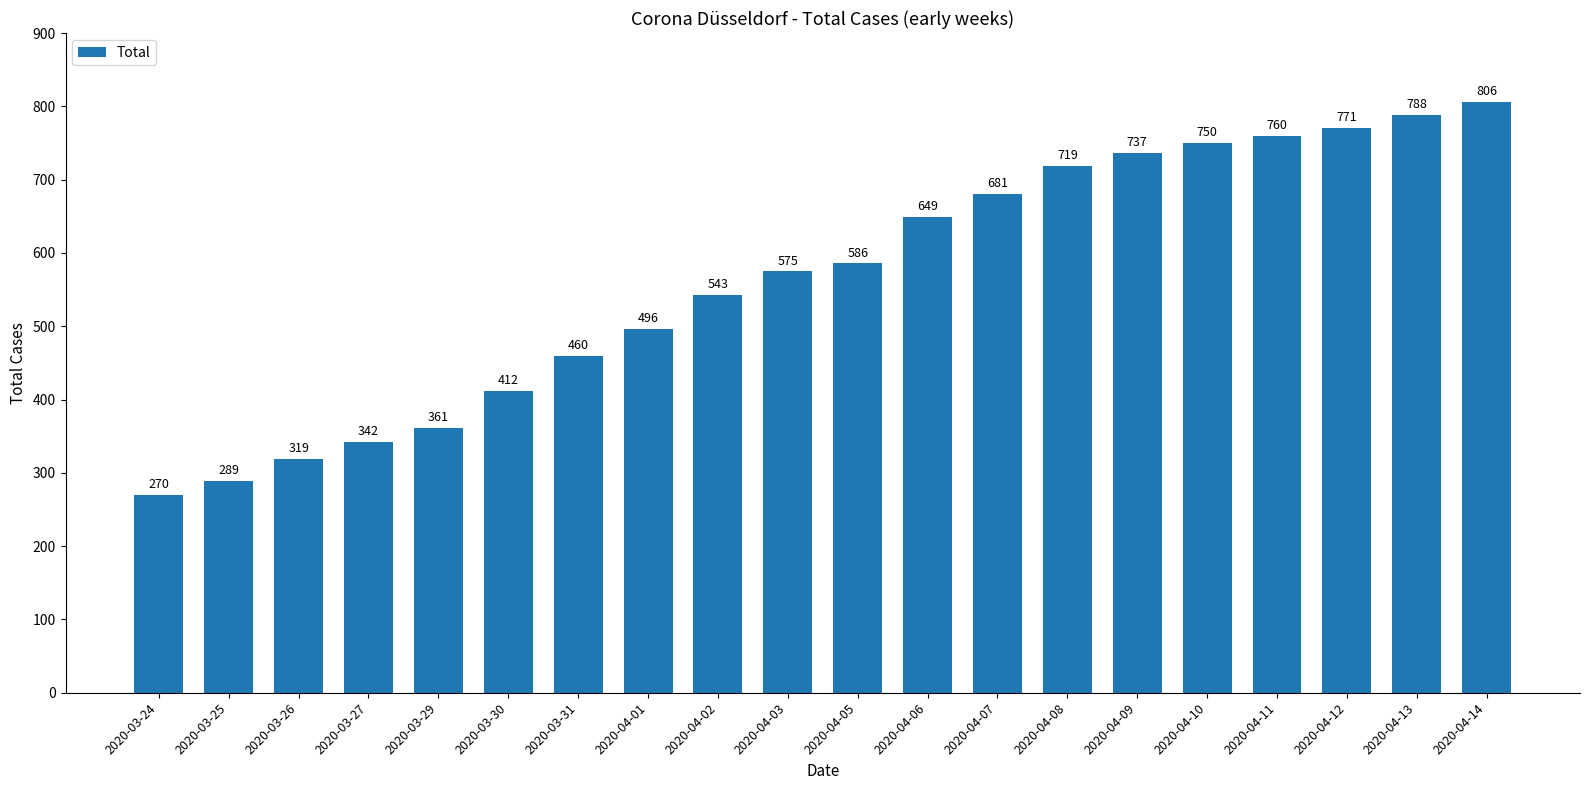

Which category has the lowest value across all series?

2020-03-24